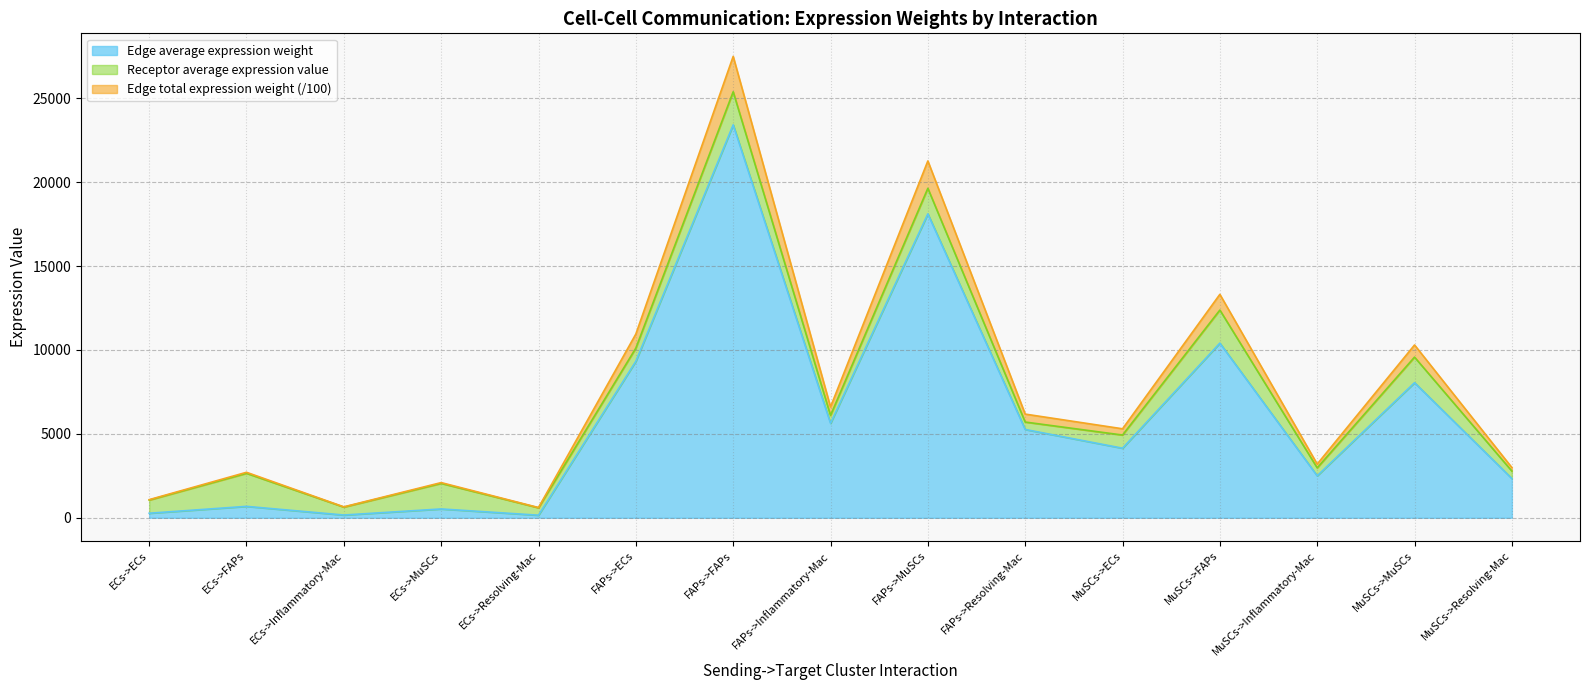

How many data points in Edge total expression weight are less than 5303?

7